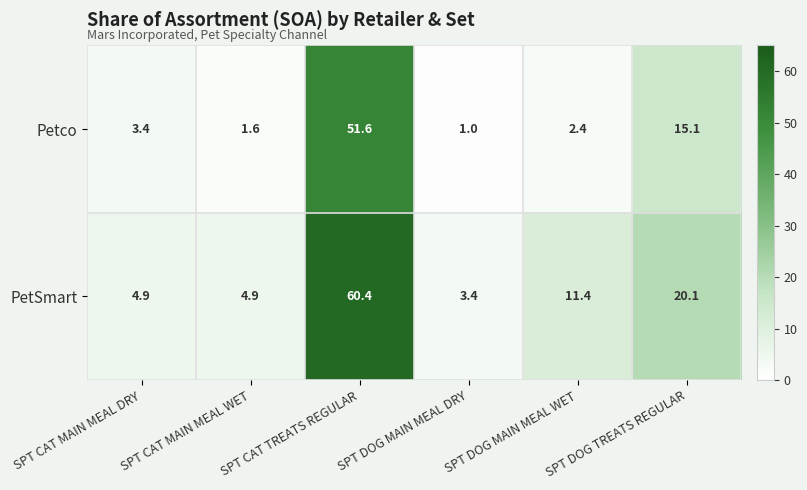

How many data points does each series have?

6